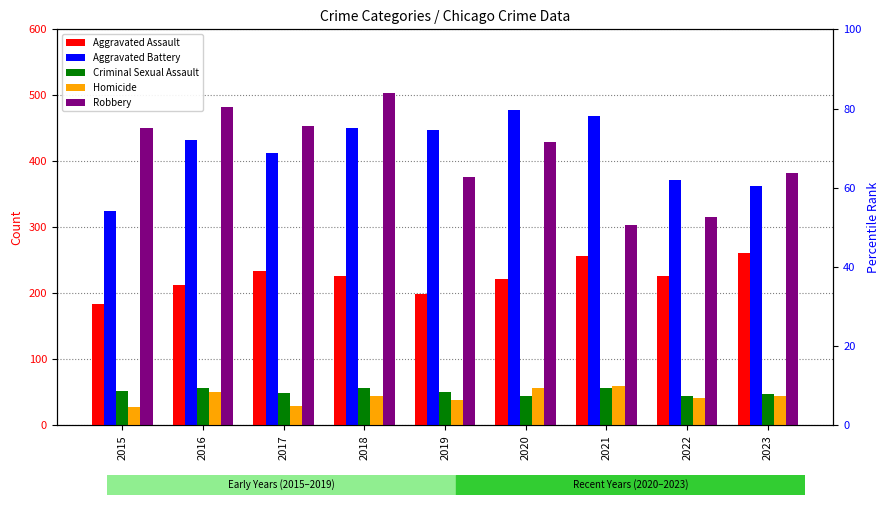

Which series has the largest total across all categories?

Aggravated Battery